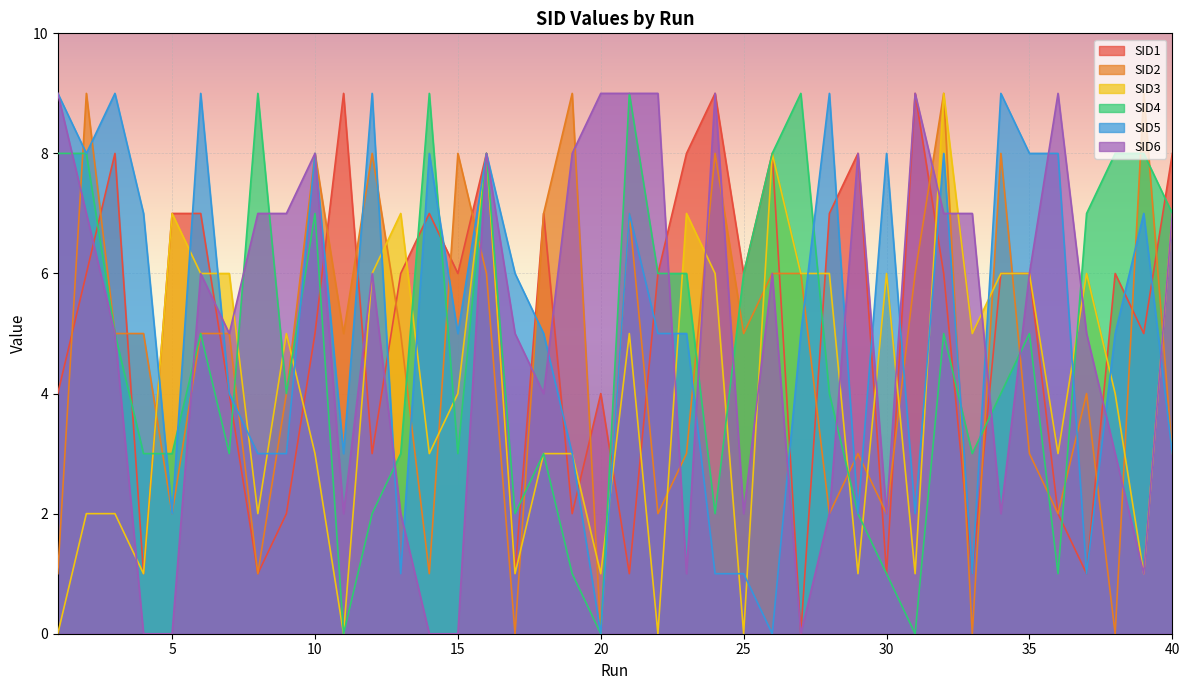

Rank the categories by SID1 value from highest to lowest.

11, 24, 31, 3, 16, 23, 26, 29, 40, 5, 6, 14, 18, 28, 2, 13, 15, 22, 25, 32, 34, 35, 38, 10, 39, 1, 7, 20, 12, 9, 19, 36, 4, 8, 17, 21, 30, 33, 37, 27